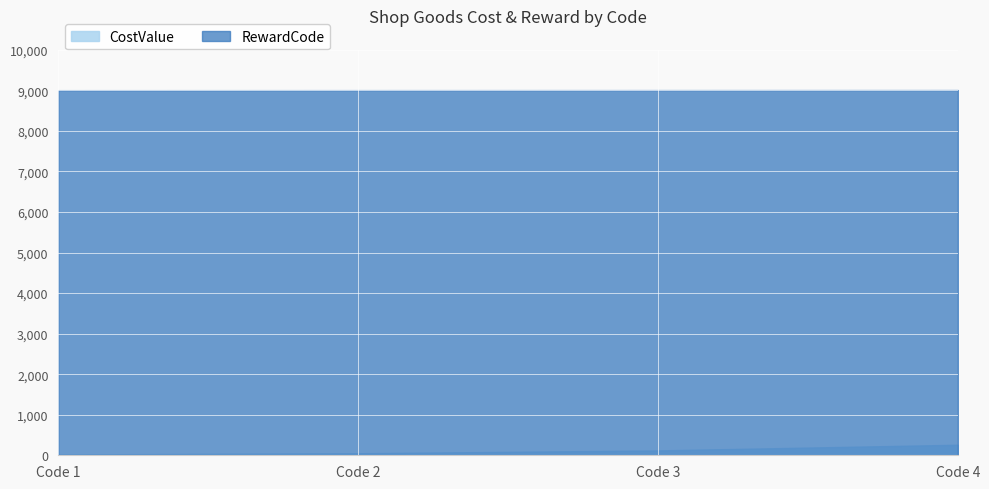

Is it true that RewardCode equals 3647 at 2?

False